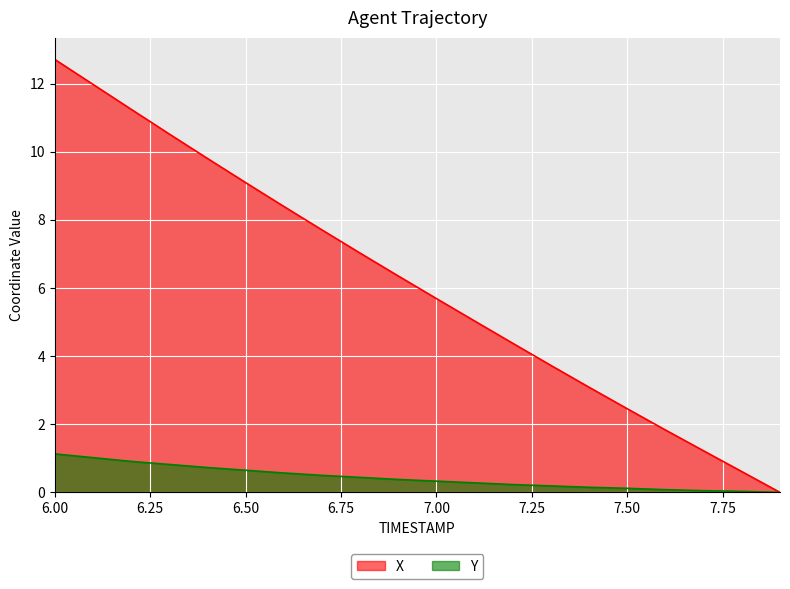

What is the average value of the X series?

6.1